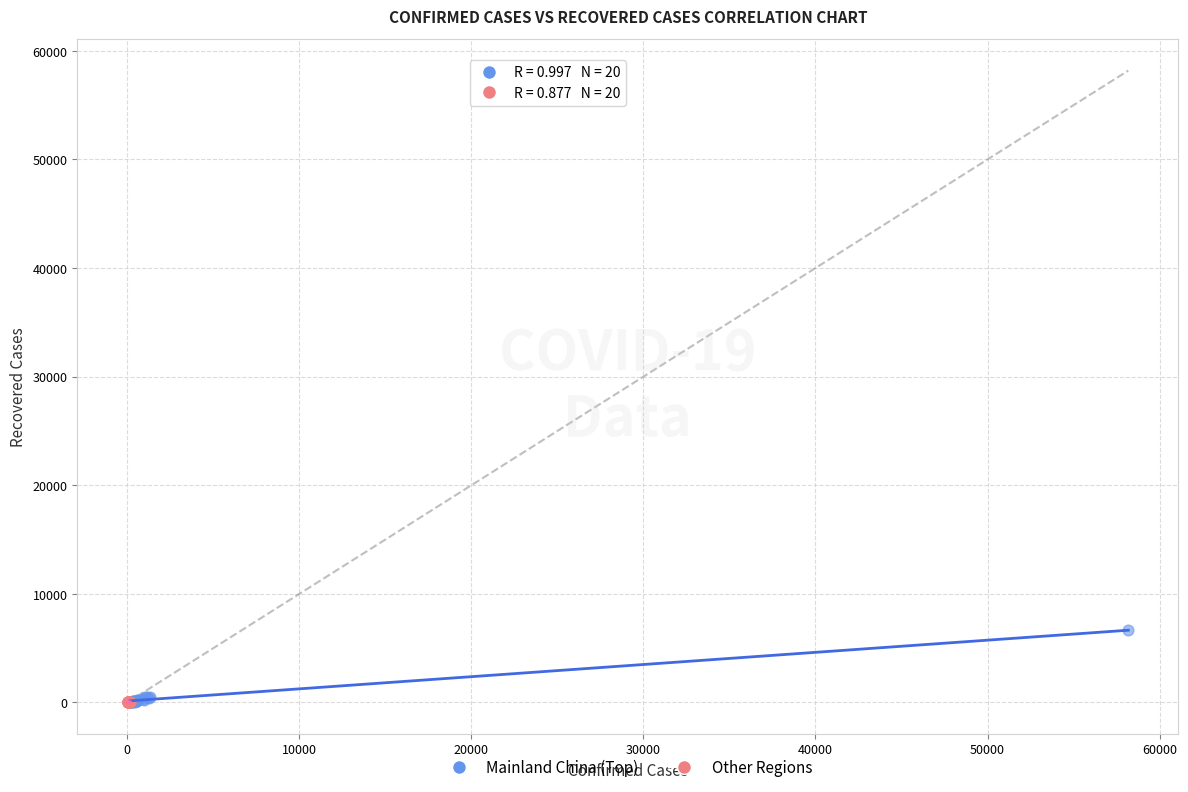

Which series has the widest spread of Y values?

Mainland China (Top)